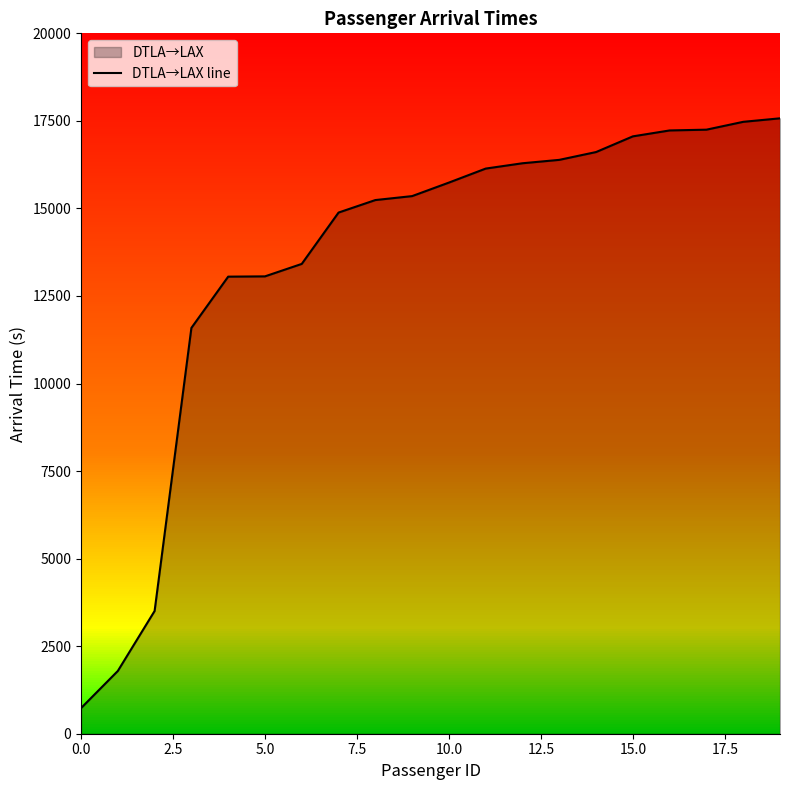

How many series are shown in this chart?

1